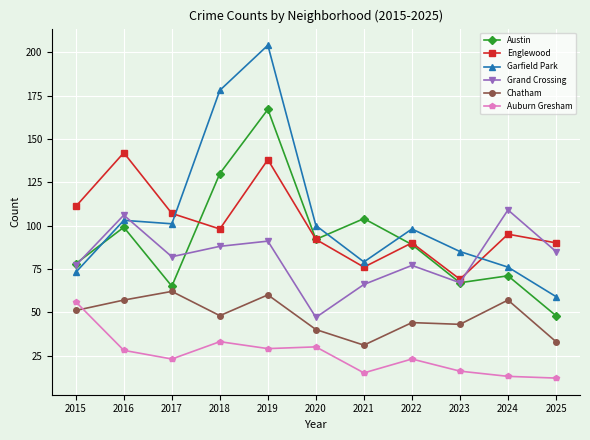

What is the spread (max minus min) of values at 2018?

145